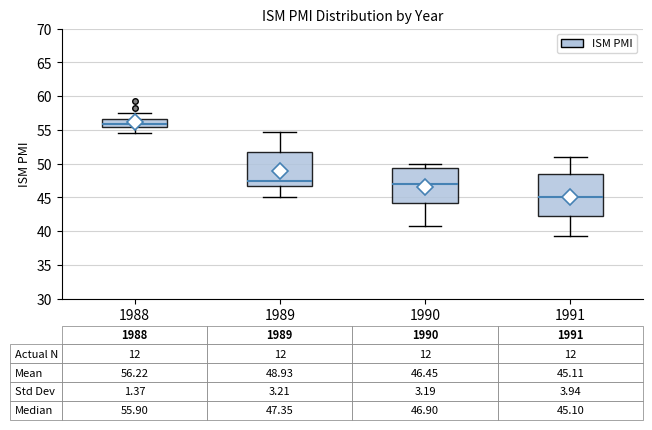

Comparing the boxes themselves (not the whiskers), which one is the tallest?

1991